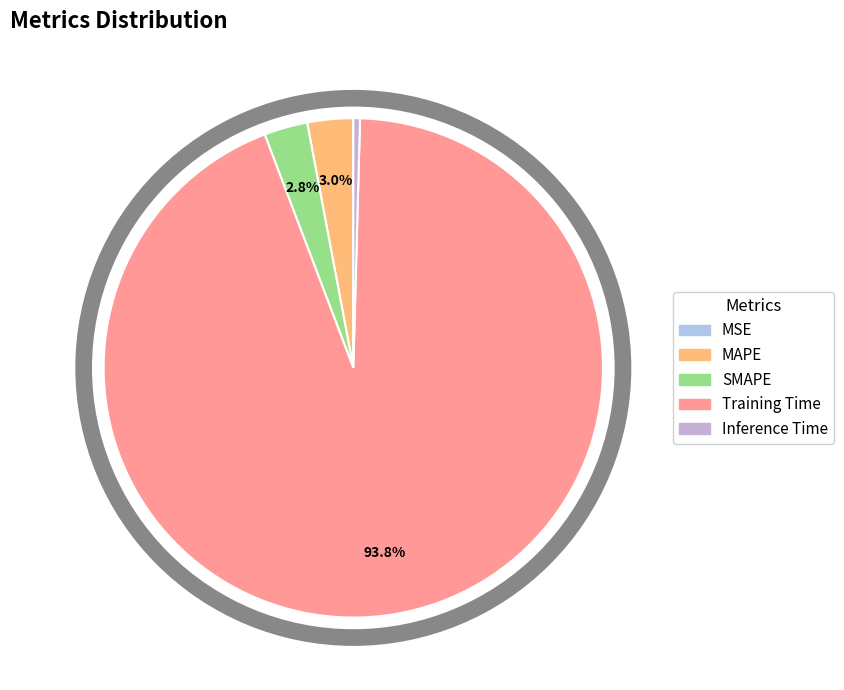

The MAPE slice represents 1% of the pie. True or false?

False